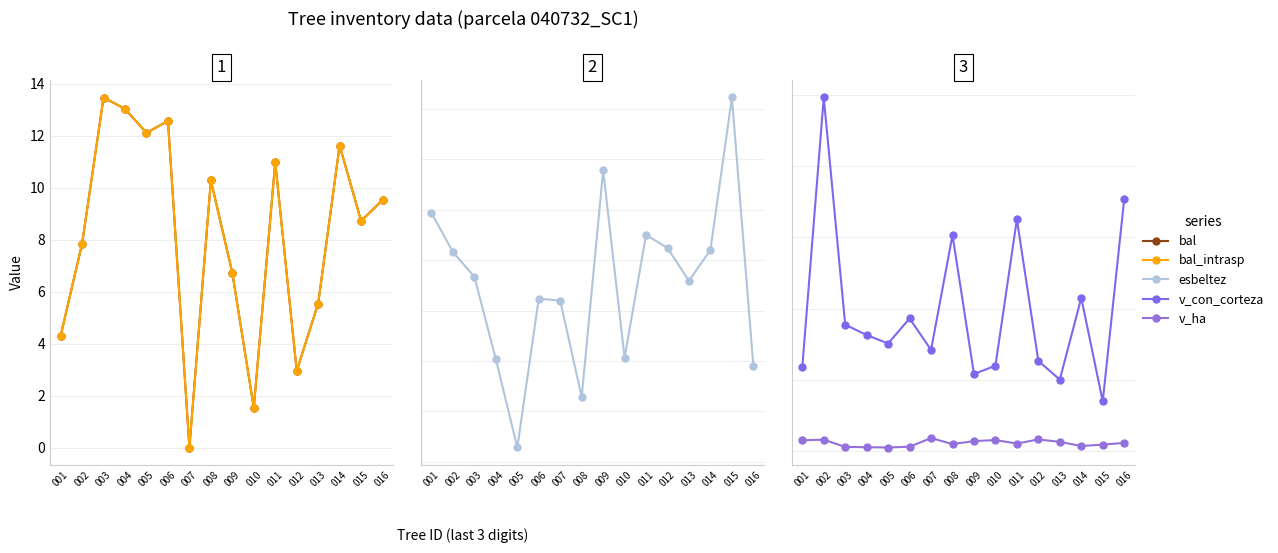

In bal, how many points are lower than both neighbors (excluding endpoints)?

5